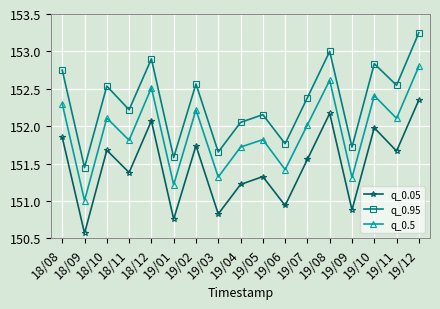

At how many categories does at least one series exceed 150?

17